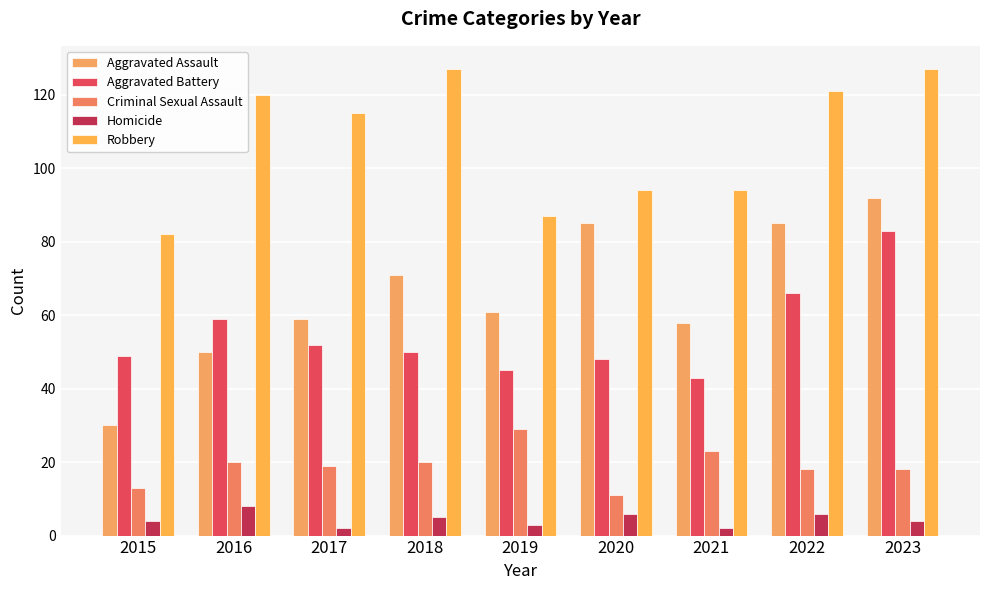

Count the number of data series in this chart.

5